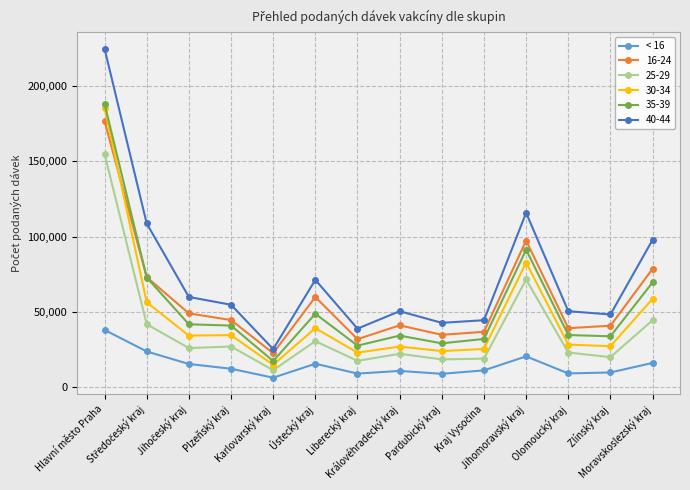

What is the value of the 16-24 point at the 11th from the left?

97315